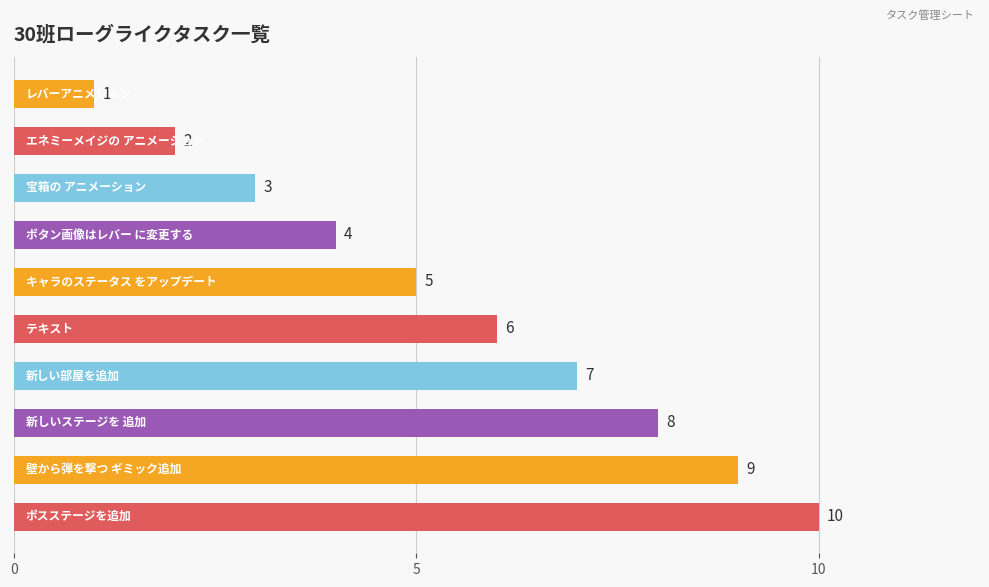

What is the minimum value shown in the chart?

1